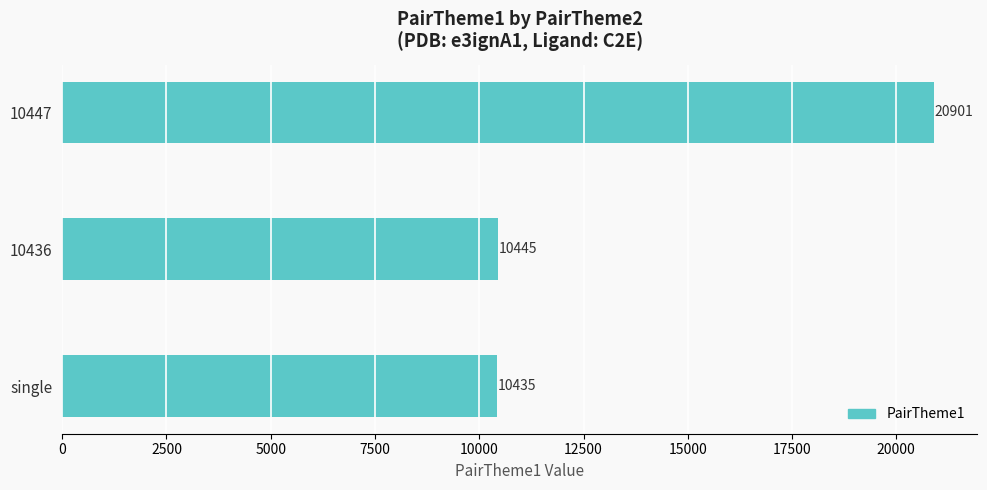

Reading bottom to top, list all the values displayed in this chart.

10435	10445	20901